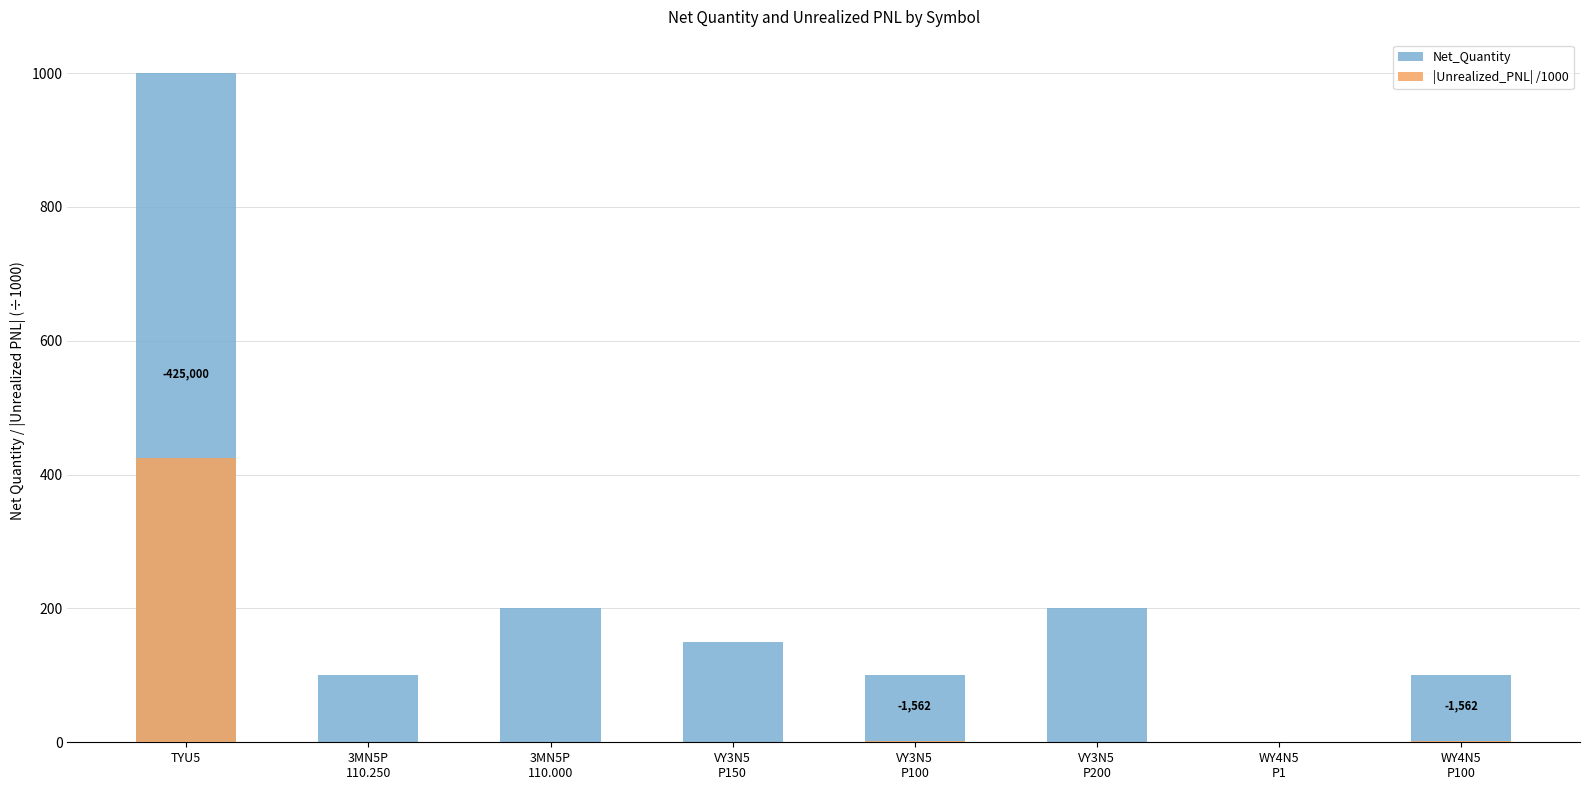

Reading left to right, extract all data points from this chart.

Net_Quantity: 1000.0	100.0	200.0	150.0	100.0	200.0	1.0	100.0
|Unrealized_PNL| /1000: 425.0	0.0	0.0	0.0	1.6	0.0	0.0	1.6